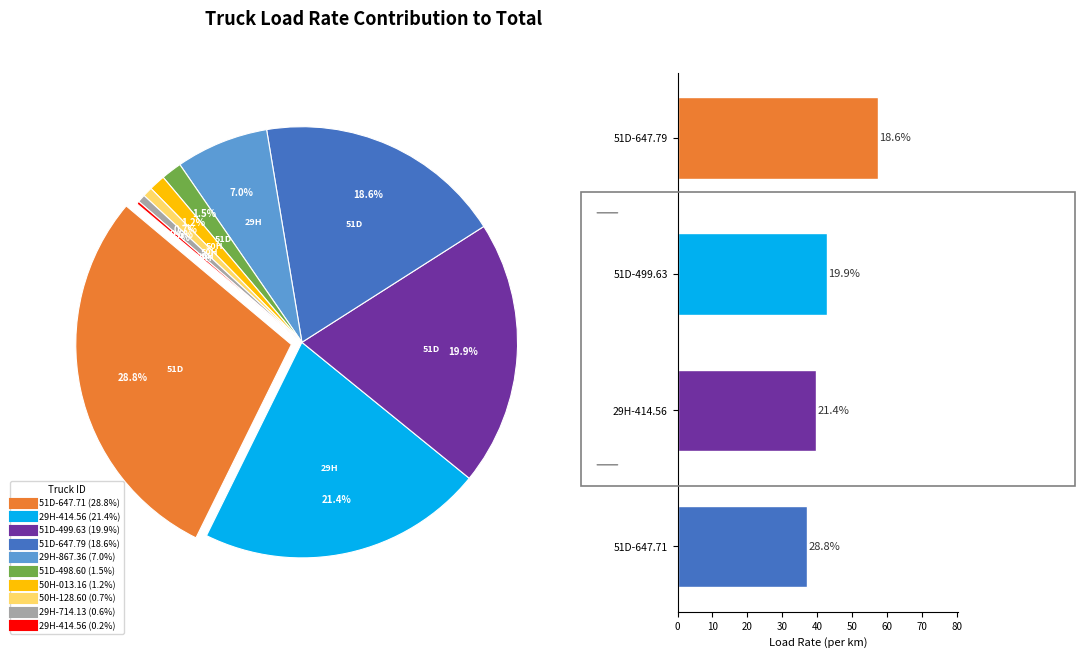

What percentage is NOT represented by 29H-414.56?

78.6%